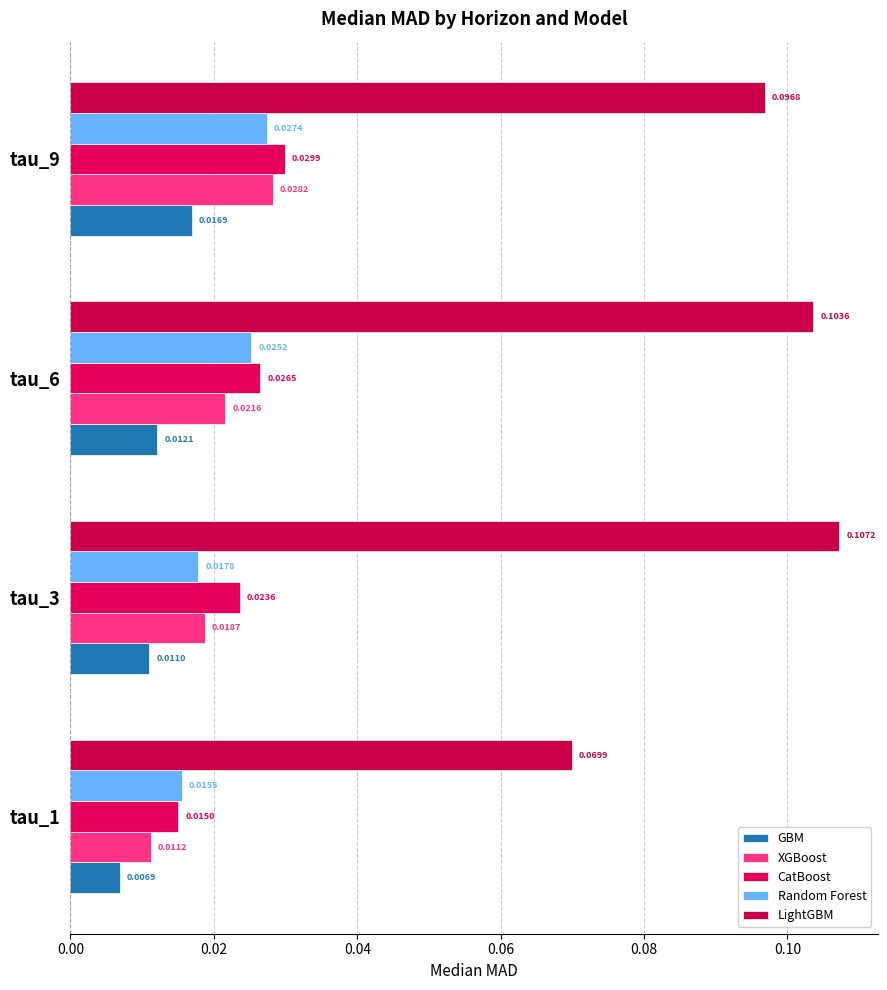

List the labels in order of LightGBM value, largest first.

tau_3, tau_6, tau_9, tau_1